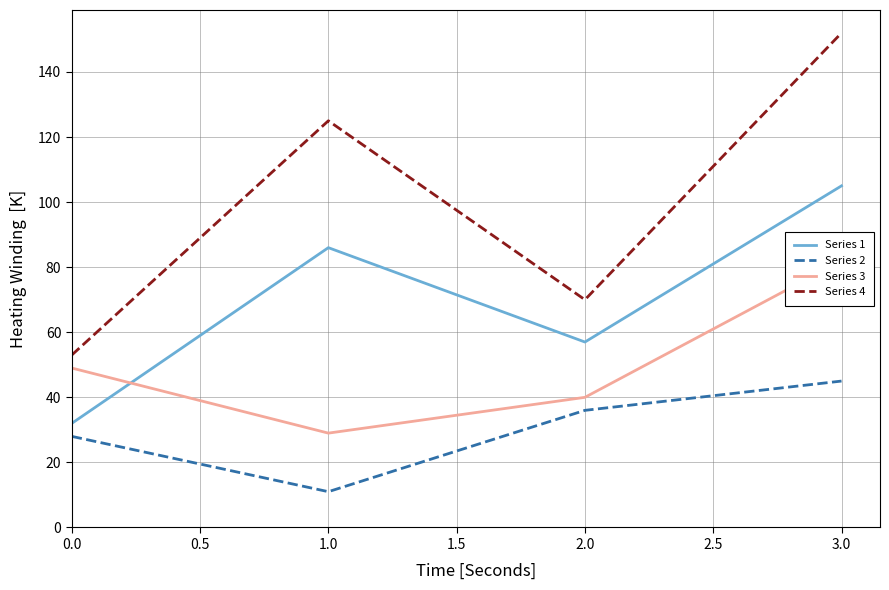

The value of Series 2 at 2.0 is 36. True or false?

True